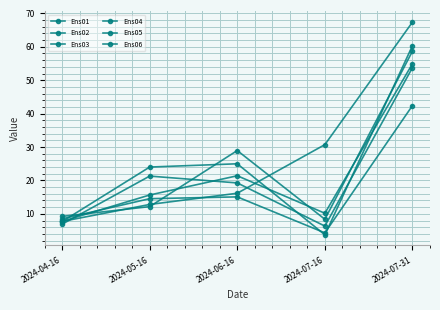

Is it true that Ens01 equals 11.3 at 2024-04-16?

False